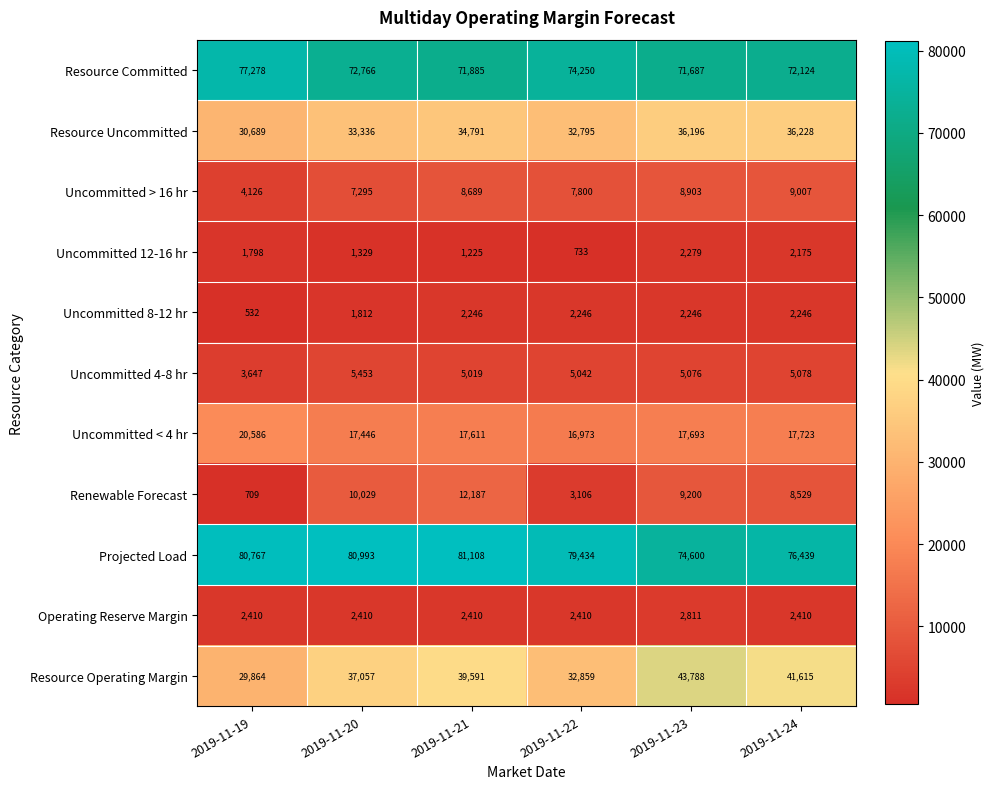

True or false: Uncommitted < 4 hr has a value of 17446 at 2019-11-20.

True